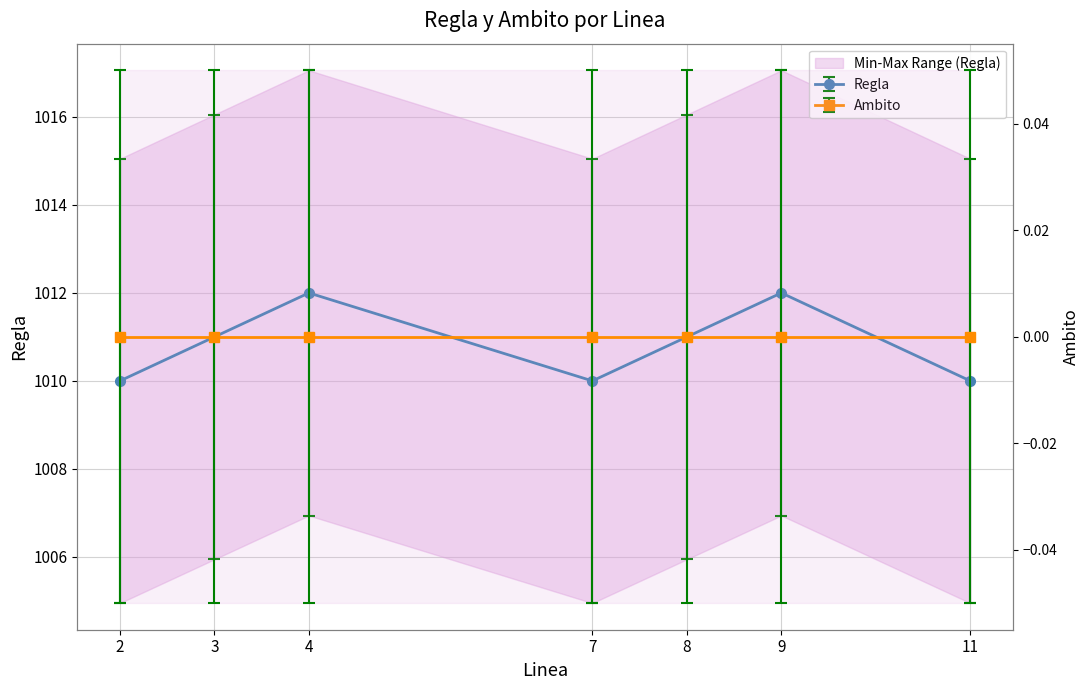

What is the change in value from 9.0 to 11.0?

-2.0